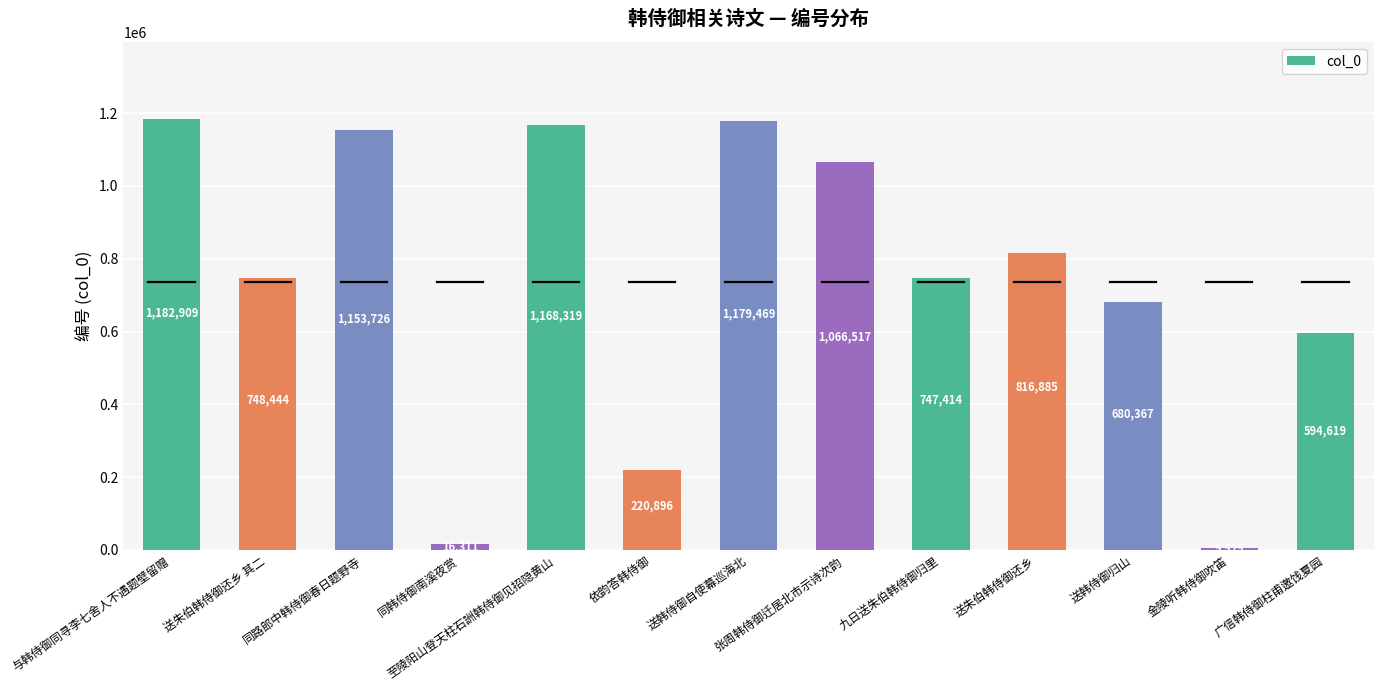

What is the change in value from 依韵答韩侍御 to 送韩侍御归山?

+459471